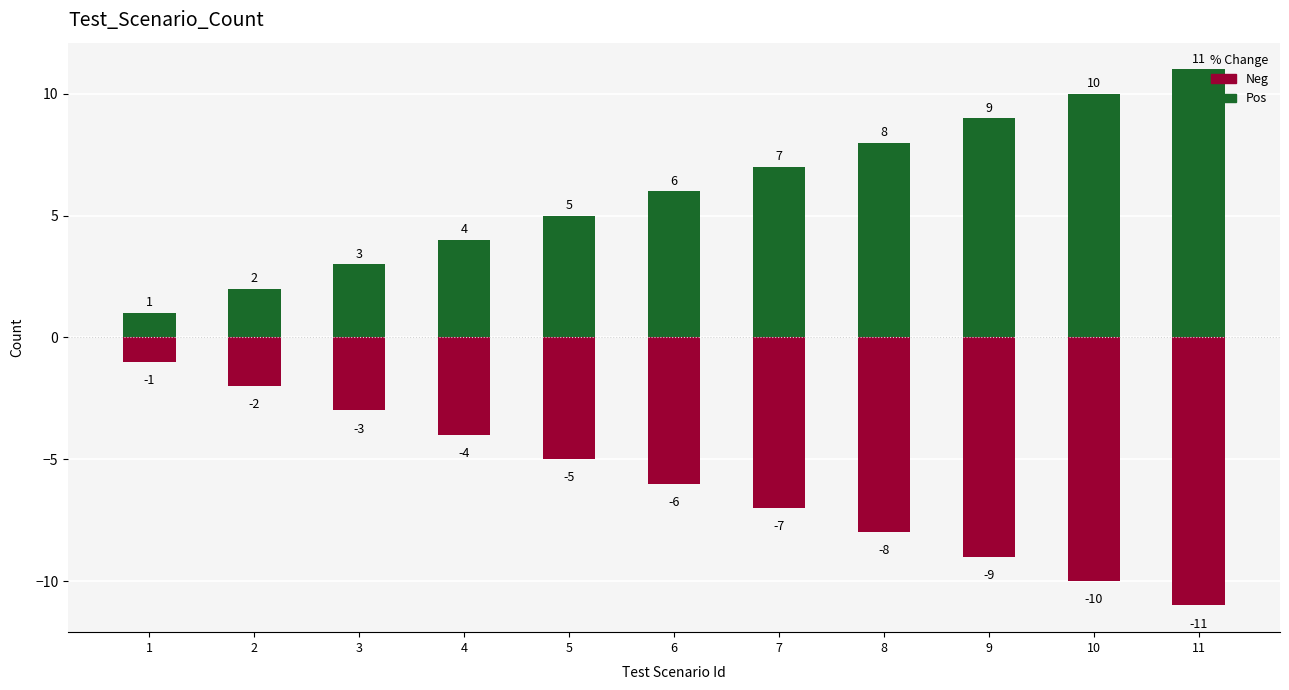

Is it true that Neg equals -3 at 3?

True